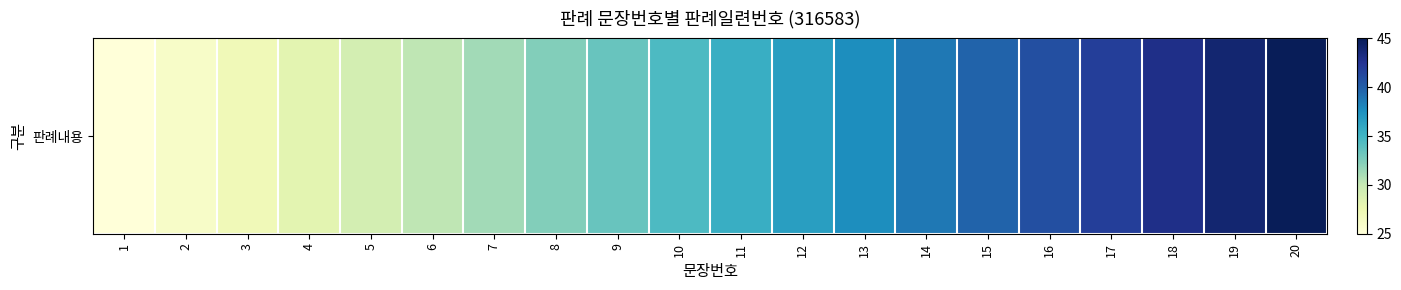

Which label corresponds to the smallest value in the chart?

1